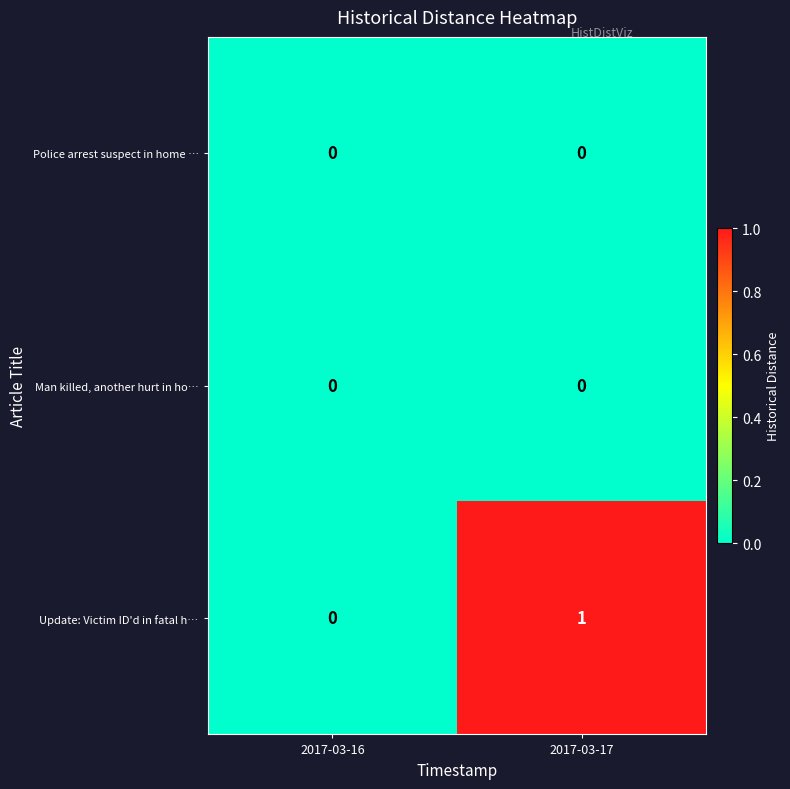

At which category is the sum across all series the highest?

2017-03-17